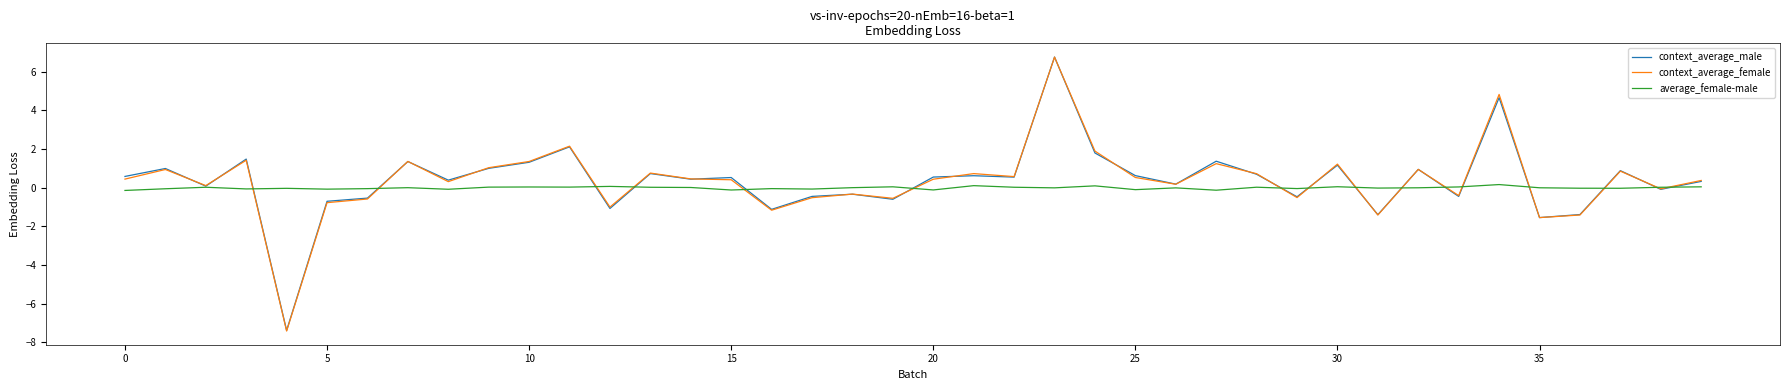

What is the smallest value displayed?

-7.4